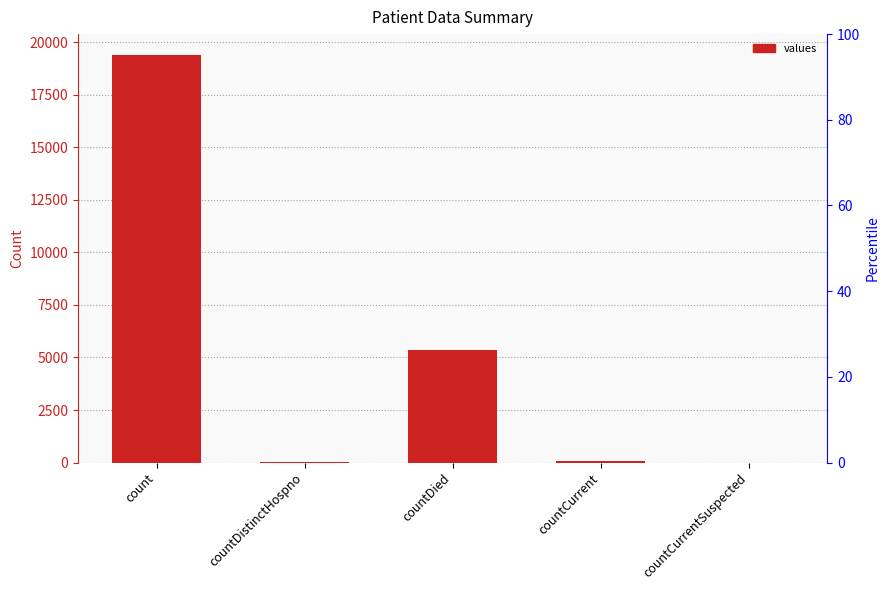

Between countDistinctHospno and countCurrentSuspected, which is larger?

countDistinctHospno